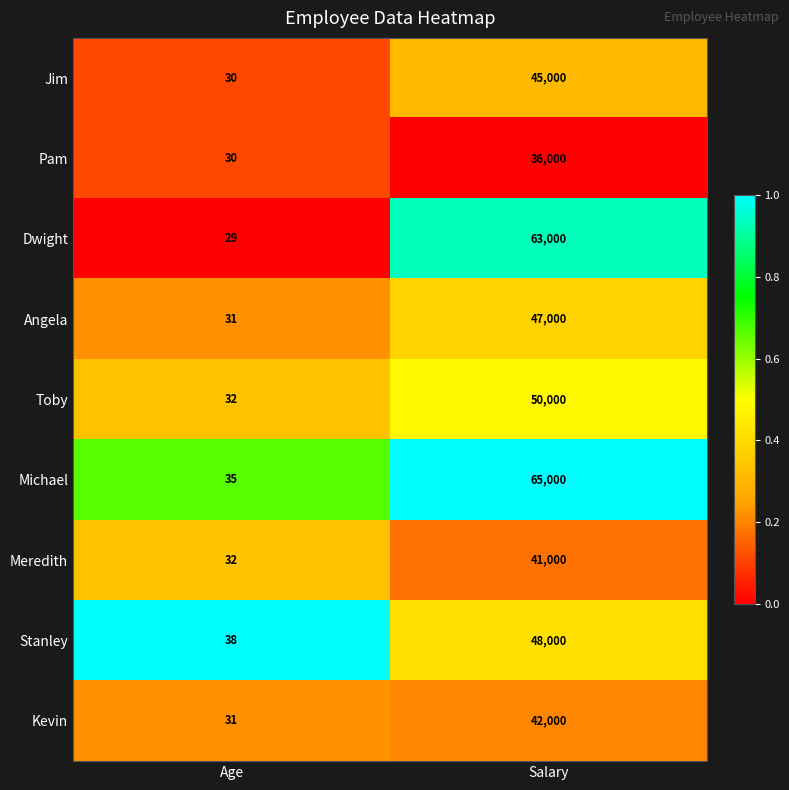

What value does the Dwight series have at Salary, to the nearest 10?

63000